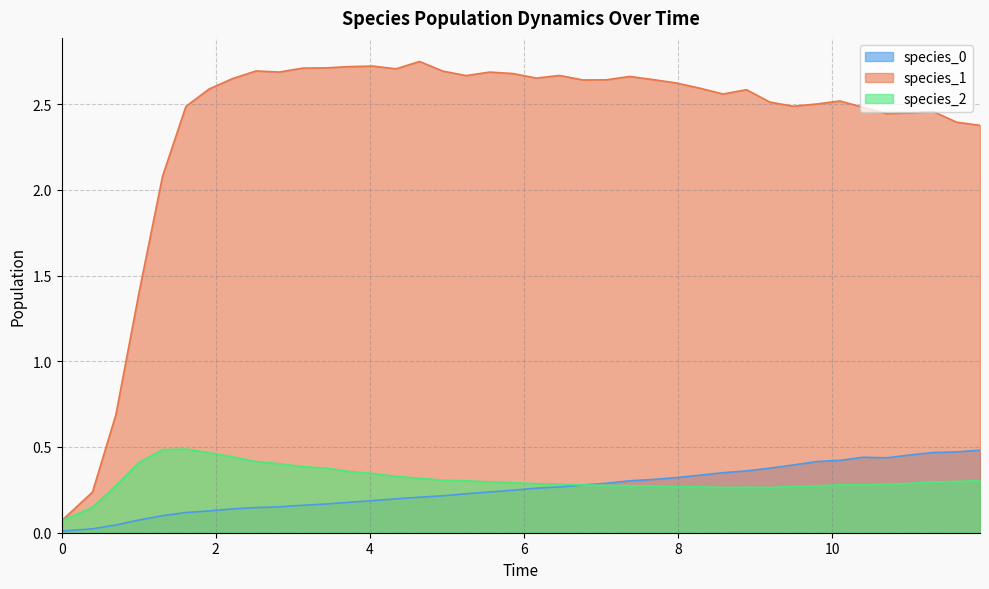

Rank the series by their maximum value, from lowest to highest.

species_0, species_2, species_1